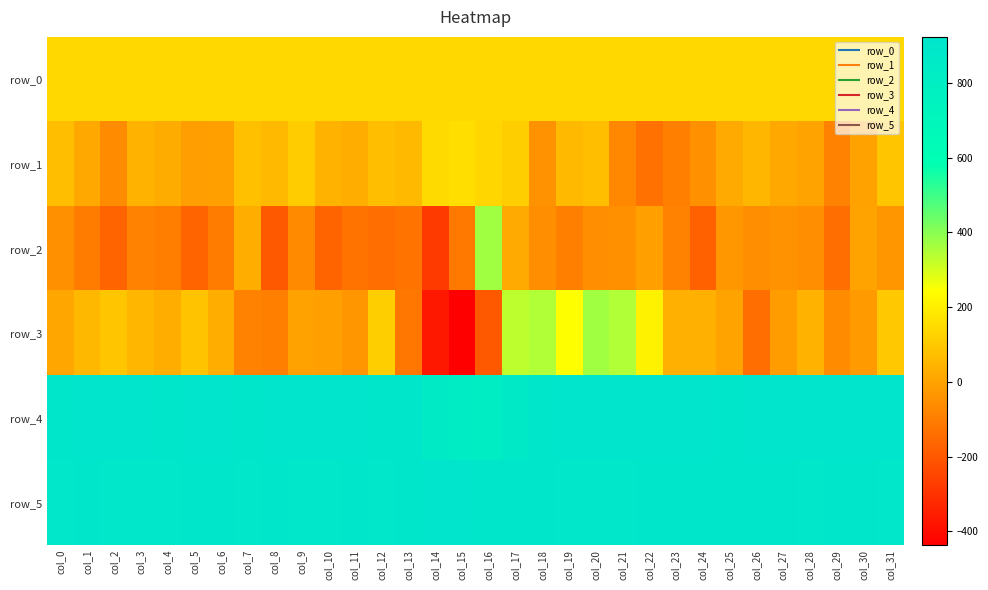

What is the spread (max minus min) of values at col_17?

886.0